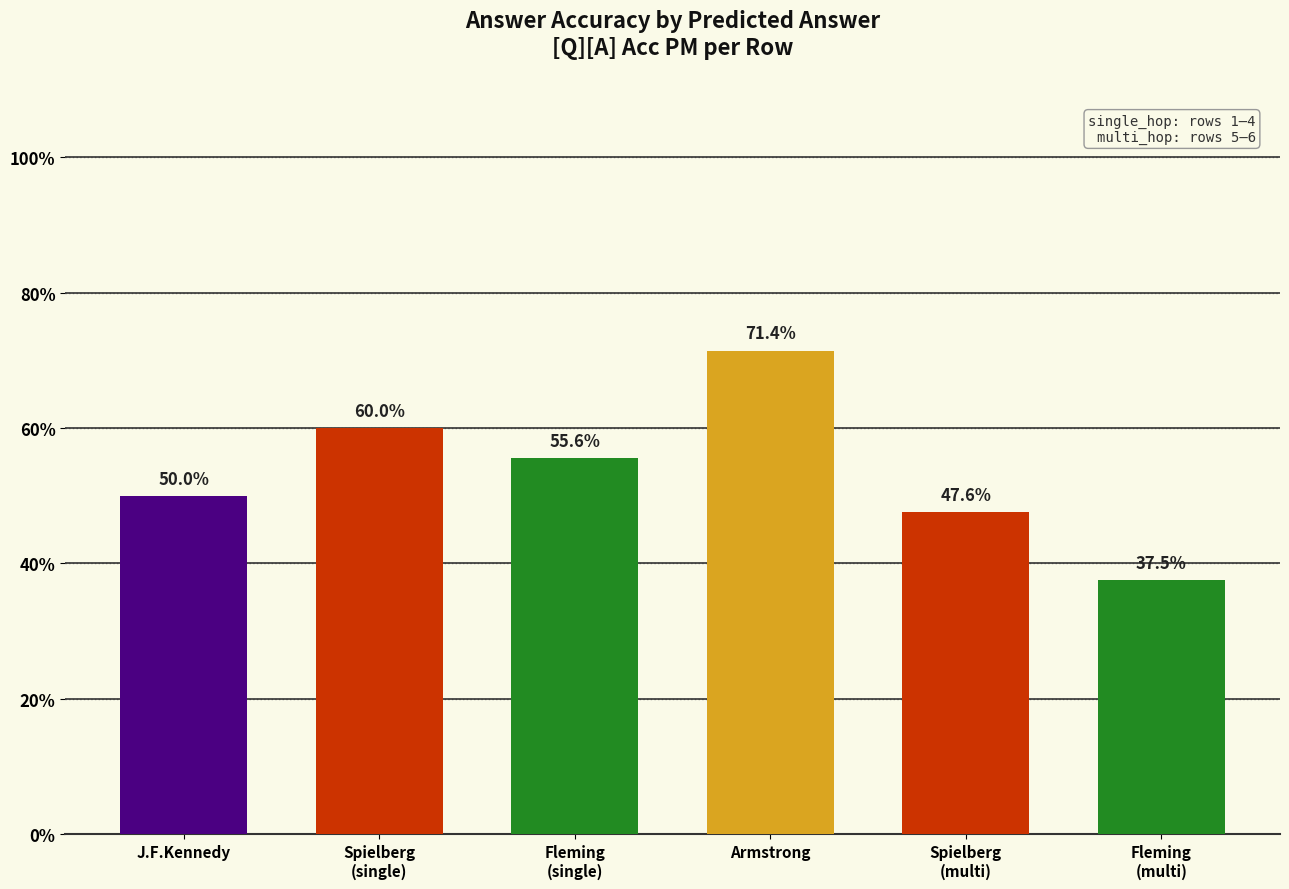

Does the chart contain any negative values?

No